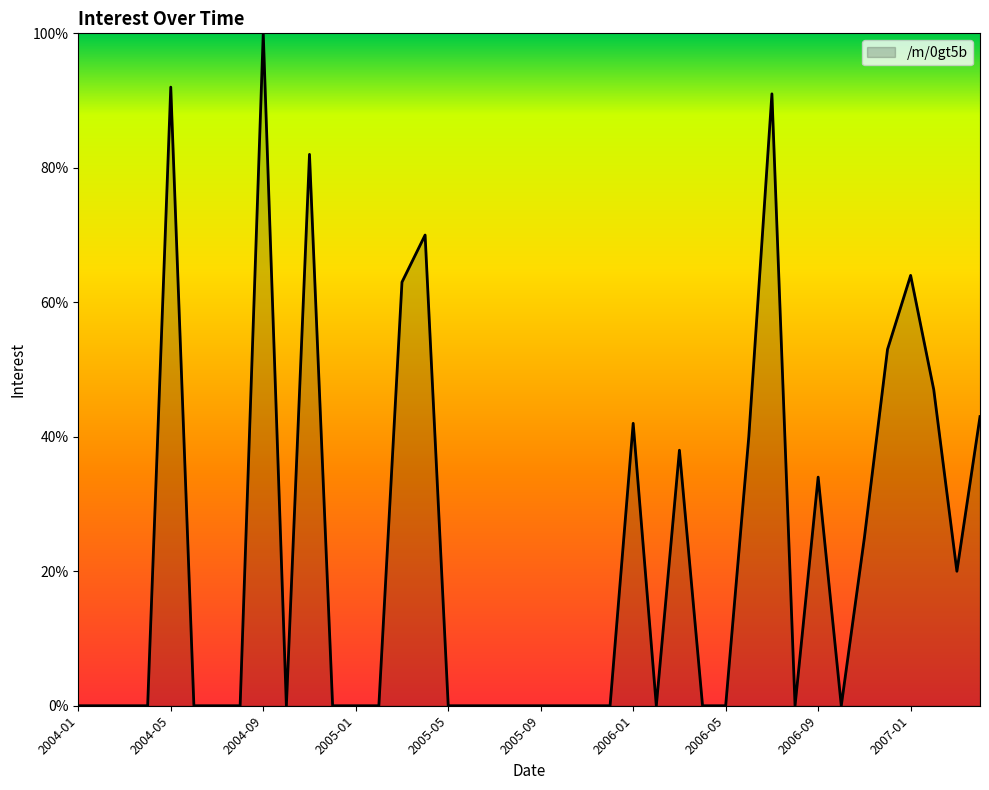

What is the maximum value shown in the chart?

100